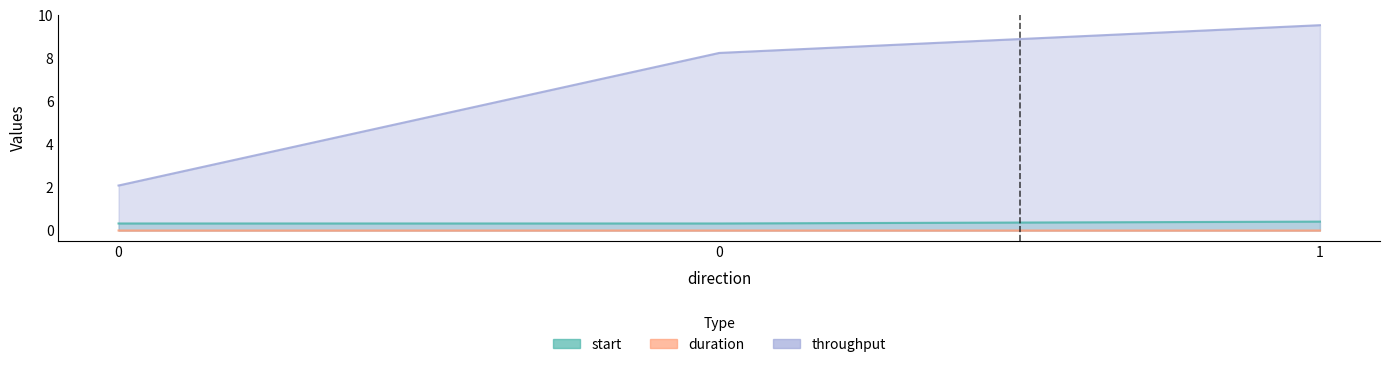

The value of duration at 0 is 0.0. True or false?

True